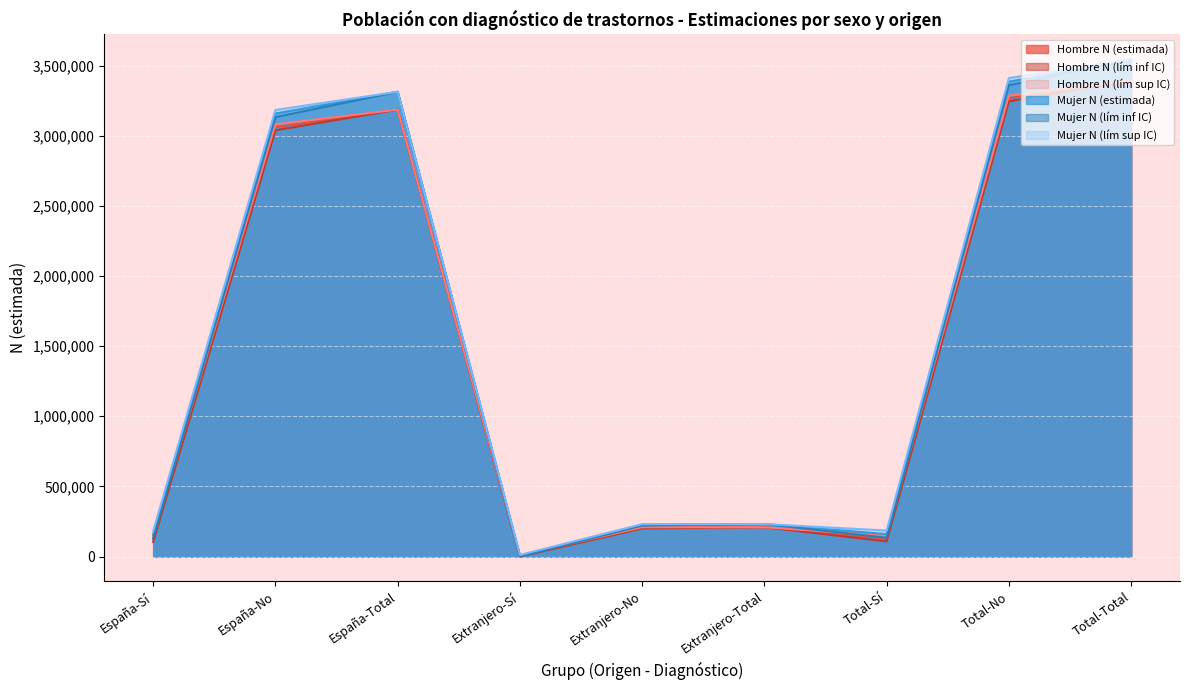

Where does the Hombre N (estimada) series first go above 208635?

España-No